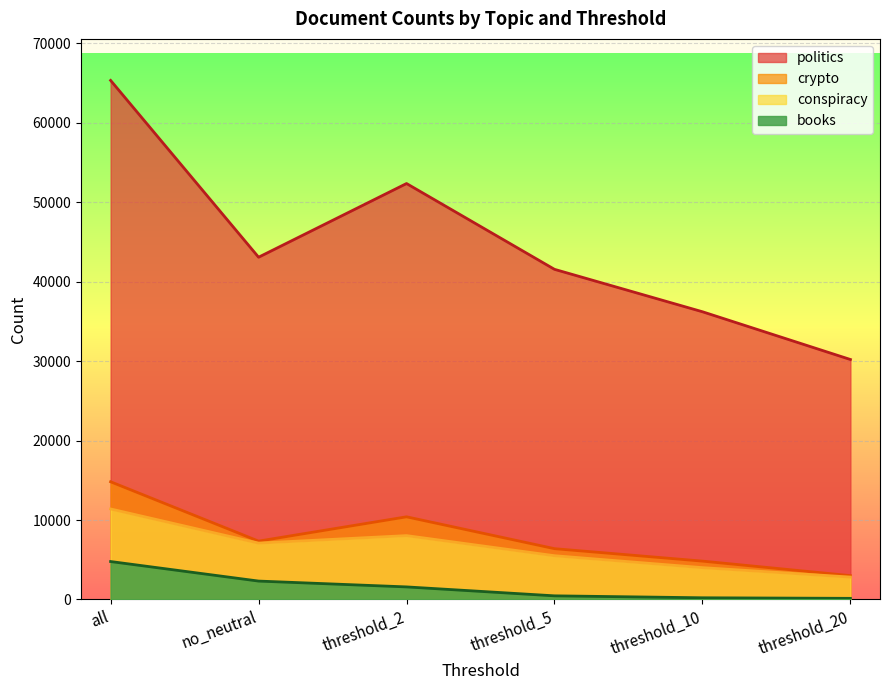

What is the difference between the highest and lowest values at threshold_2?

50780